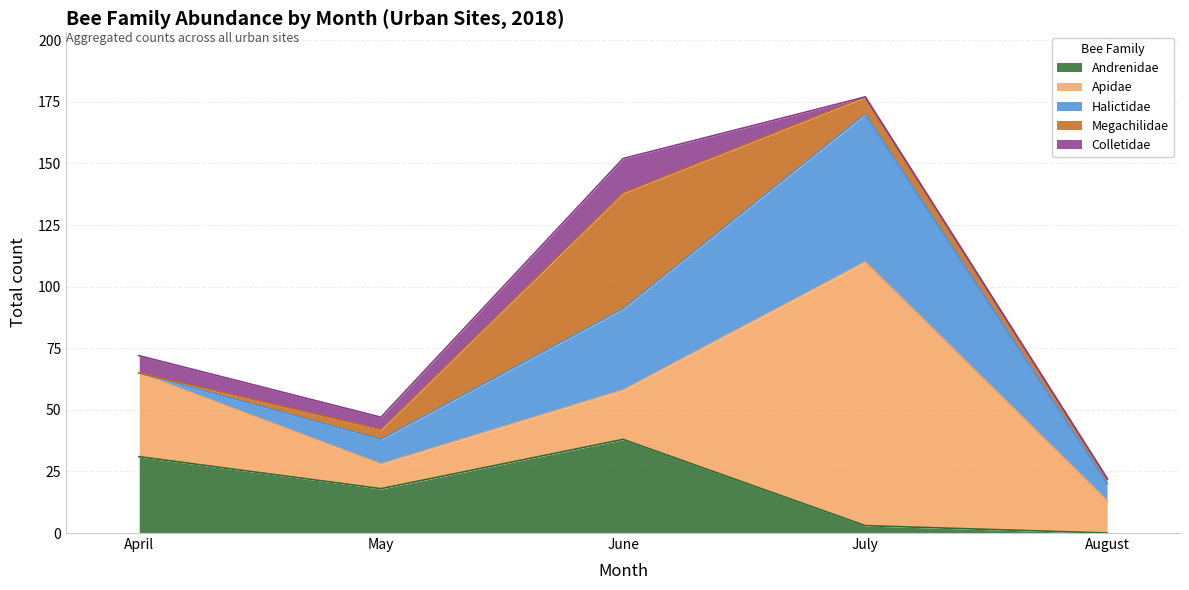

At which category does Andrenidae reach its first local peak?

June